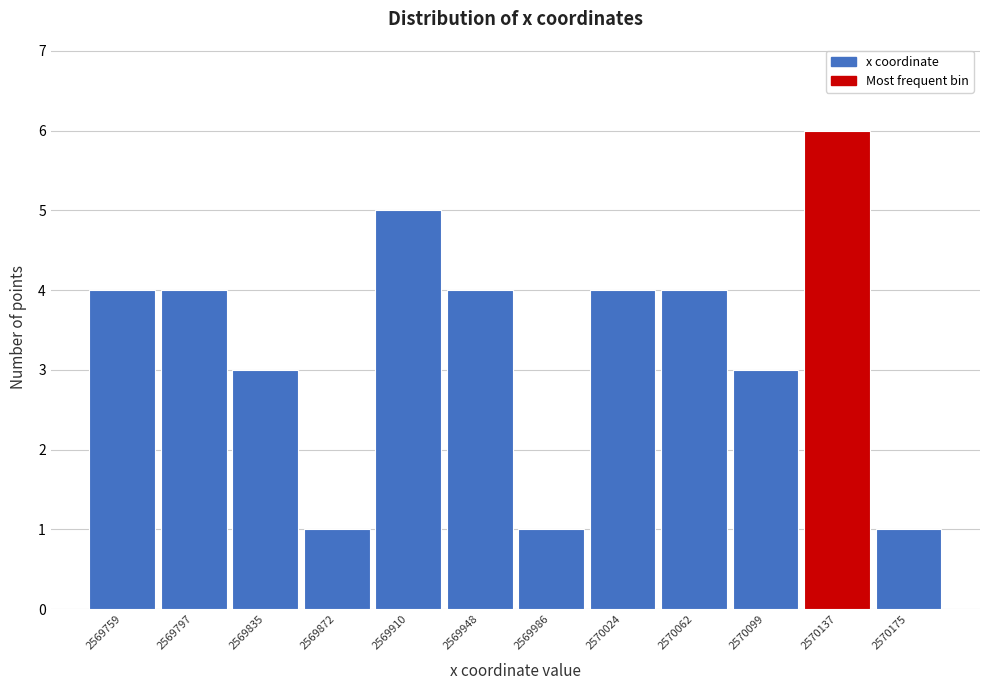

Reading left to right, transcribe all the data shown in this chart.

4	4	3	1	5	4	1	4	4	3	6	1